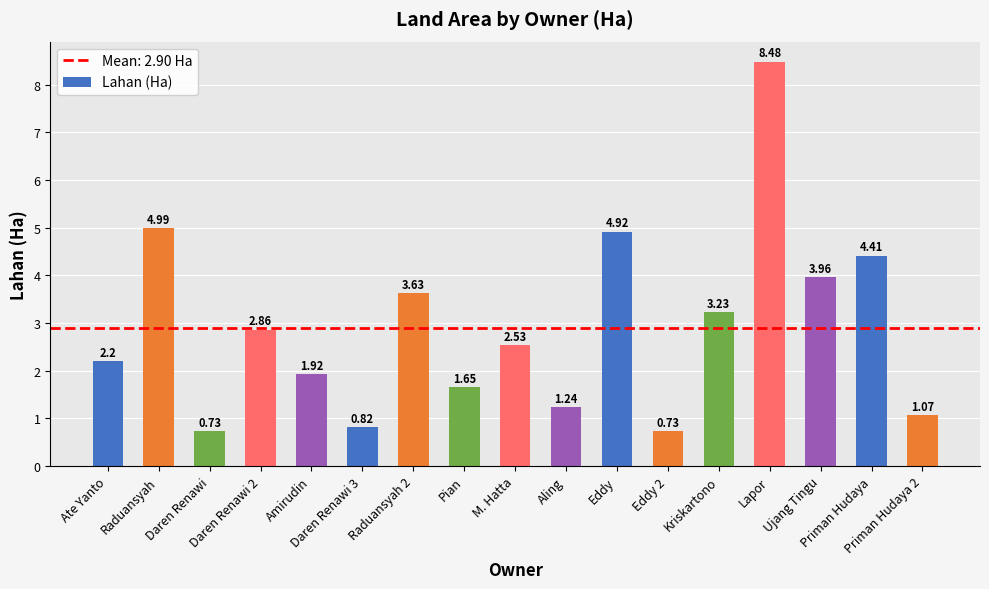

What is the difference between the second highest and minimum values?

4.3